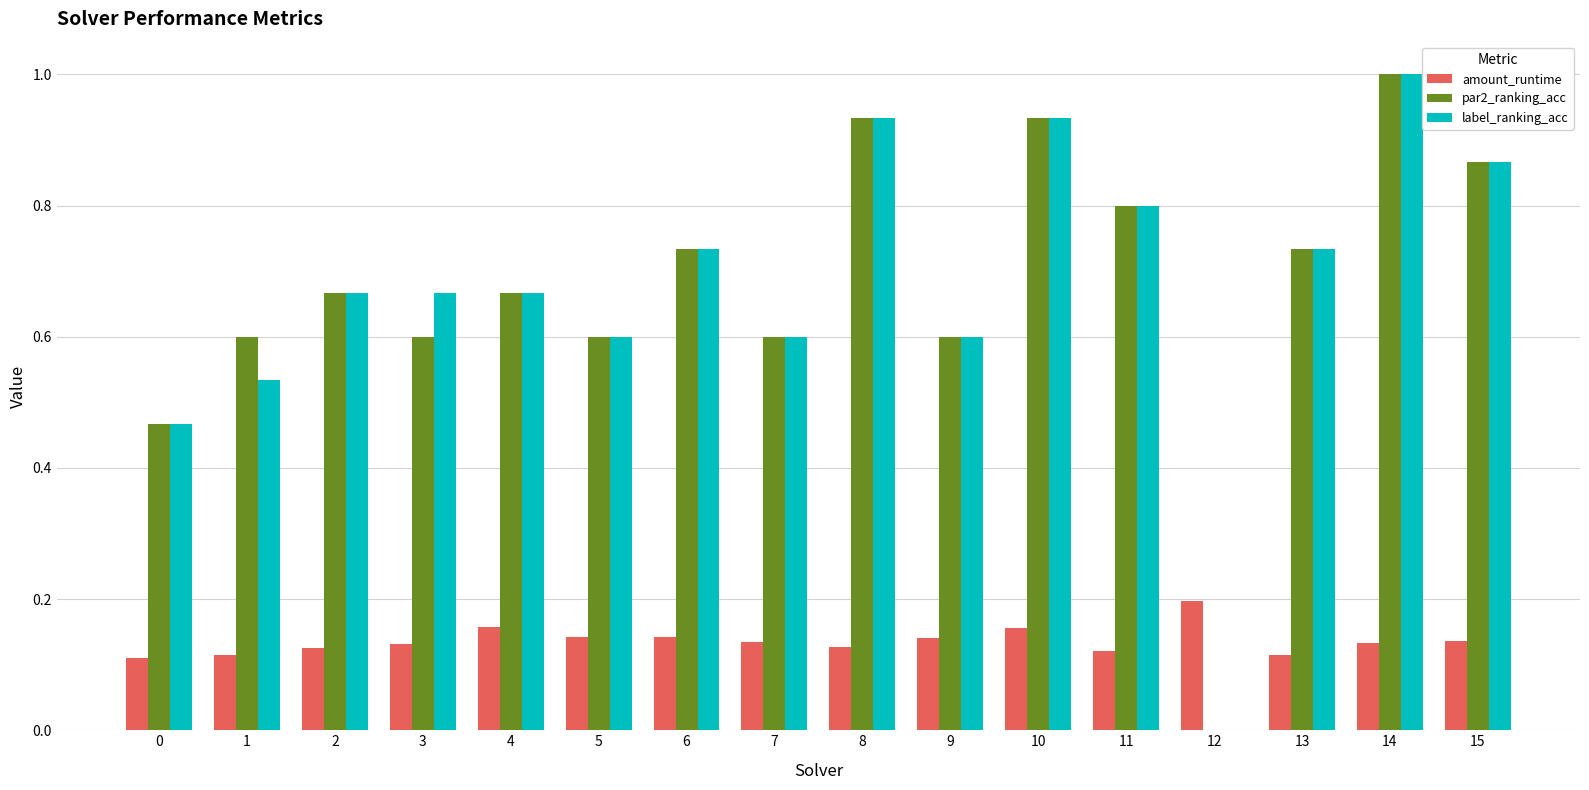

What is the highest value of the par2_ranking_acc series?

1.0